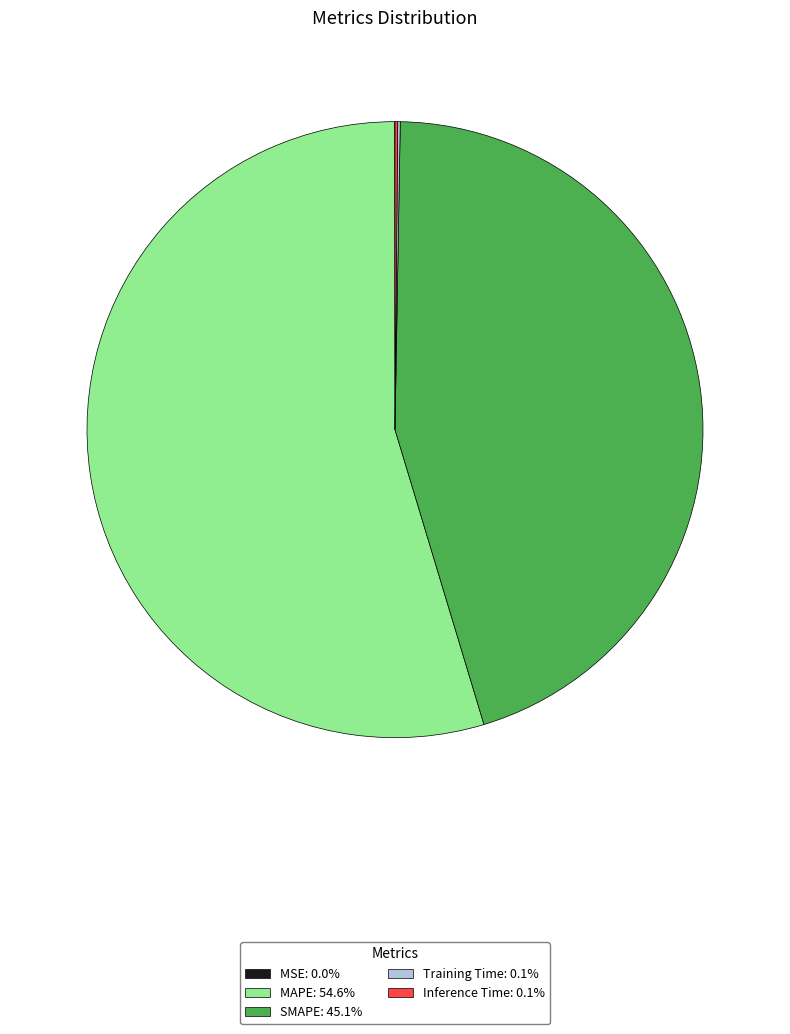

What is the largest slice in the pie chart?

MAPE